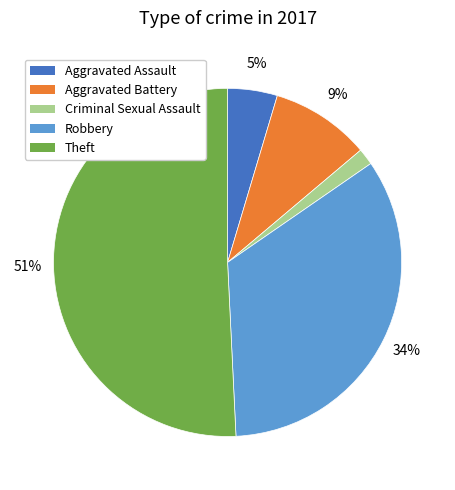

Is there any slice that represents more than half of the pie?

Yes